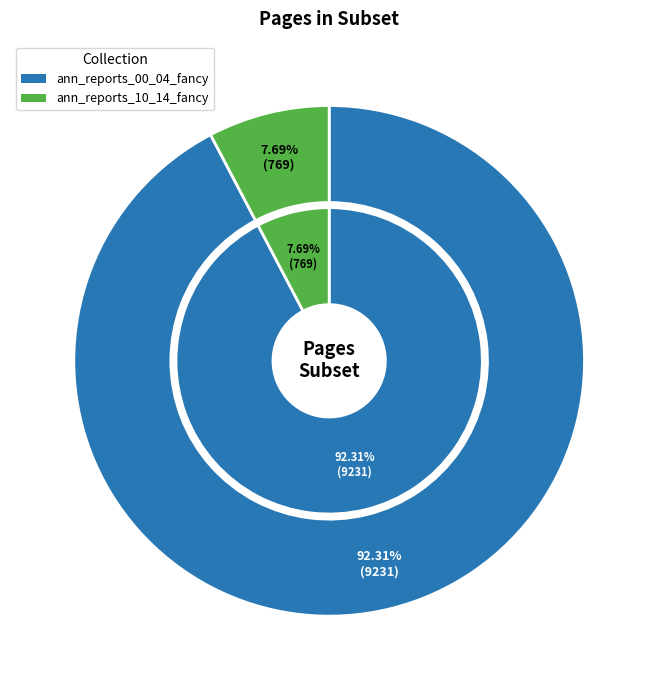

True or false: ann_reports_10_14_fancy accounts for 1% of the total.

False